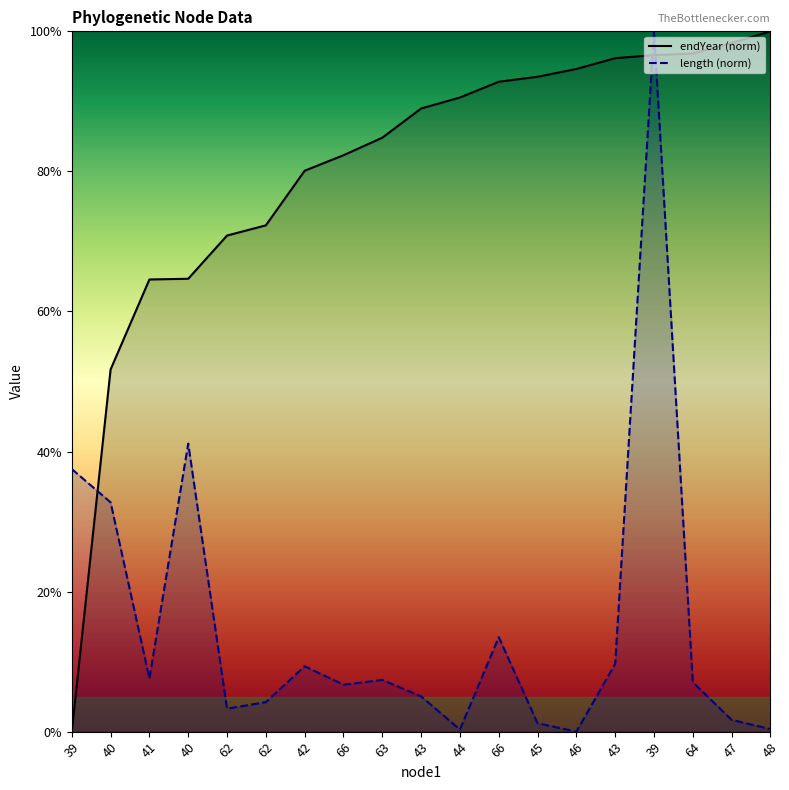

Count the number of data series in this chart.

2